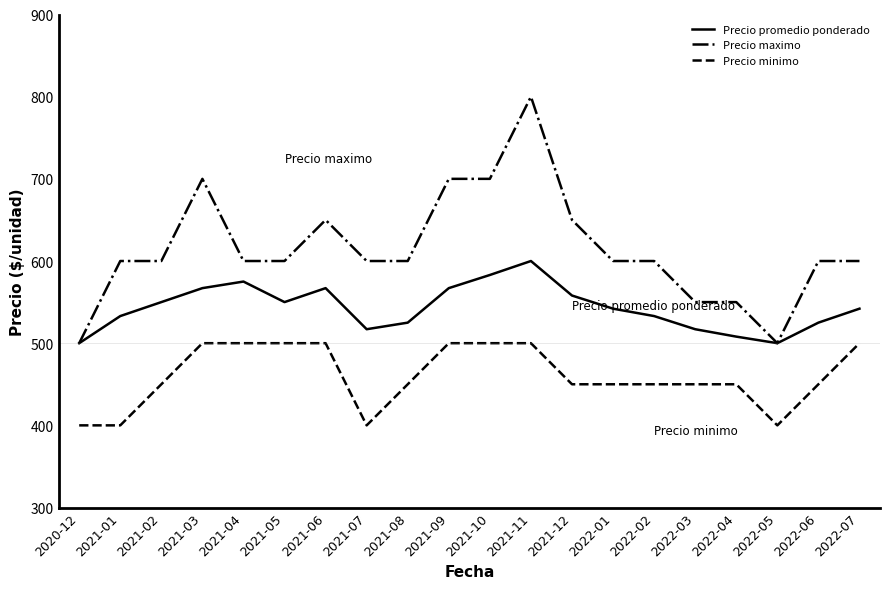

True or false: Precio minimo and Precio promedio ponderado intersect in this chart.

False